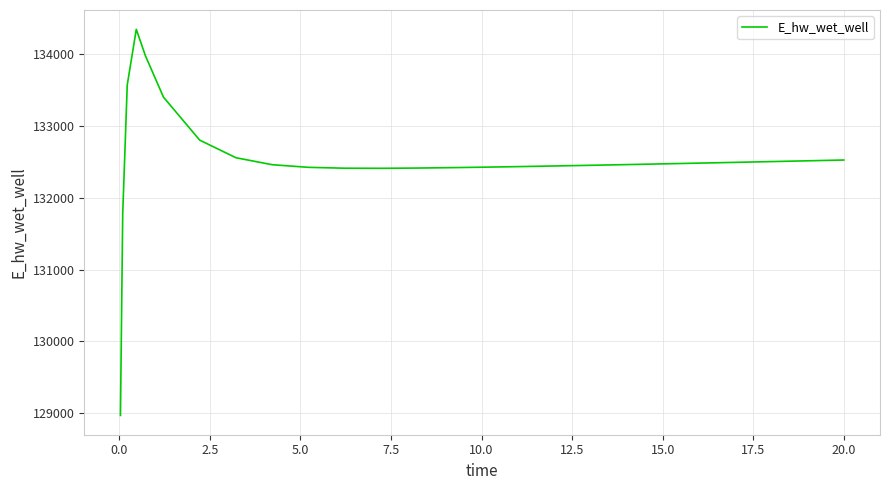

What is the smallest value displayed?

128966.7